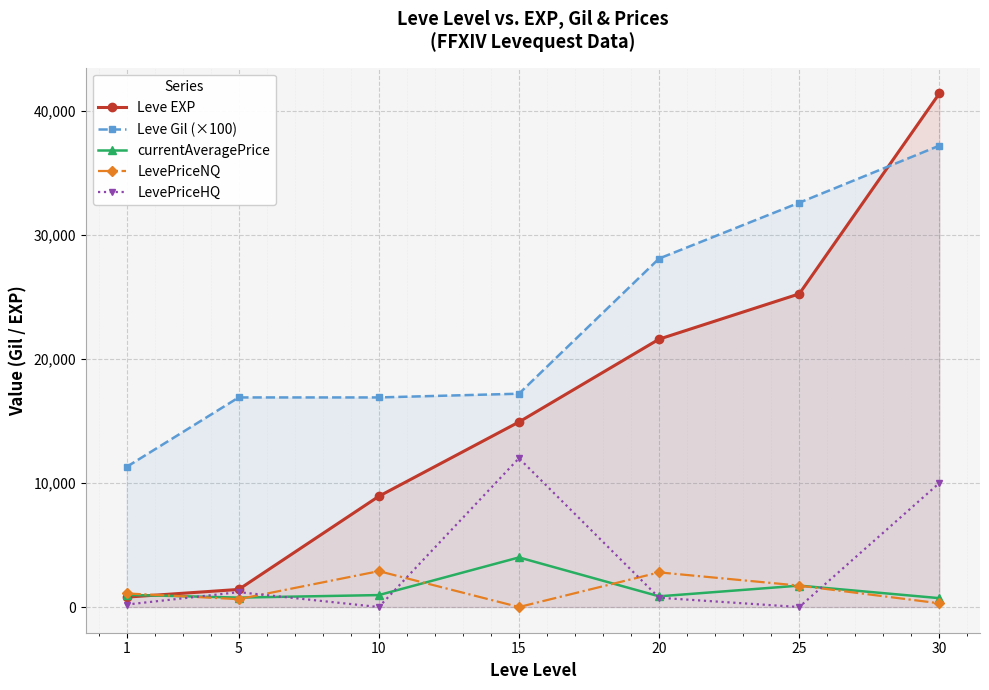

Where is Leve Gil (×100) nearest to the value 24250?

20